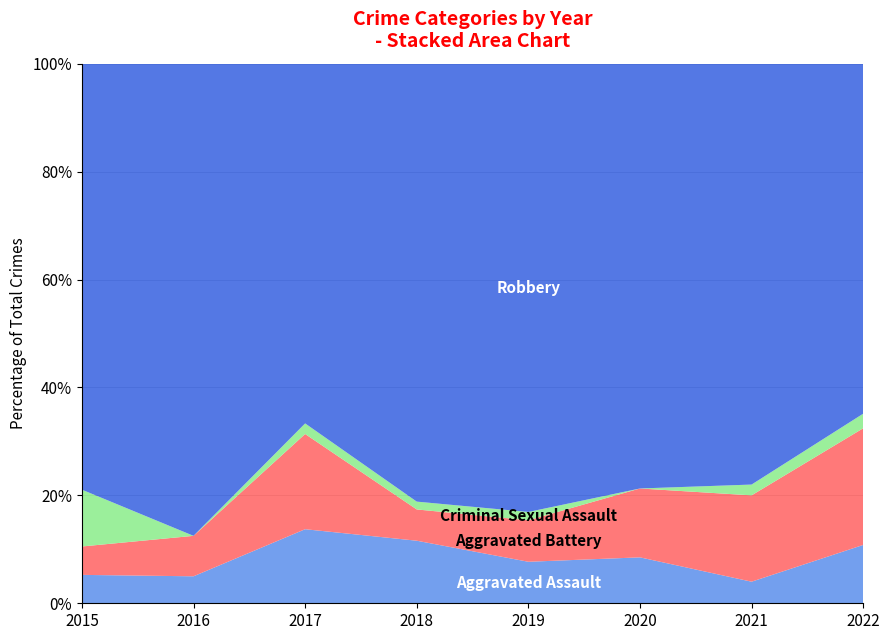

Reading right to left, extract all data points from this chart.

Aggravated Assault: 2022=4	2021=2	2020=4	2019=5	2018=8	2017=7	2016=2	2015=1
Aggravated Battery: 2022=8	2021=8	2020=6	2019=5	2018=4	2017=9	2016=3	2015=1
Criminal Sexual Assault: 2022=1	2021=1	2020=0	2019=1	2018=1	2017=1	2016=0	2015=2
Robbery: 2022=24	2021=39	2020=37	2019=54	2018=56	2017=34	2016=35	2015=15